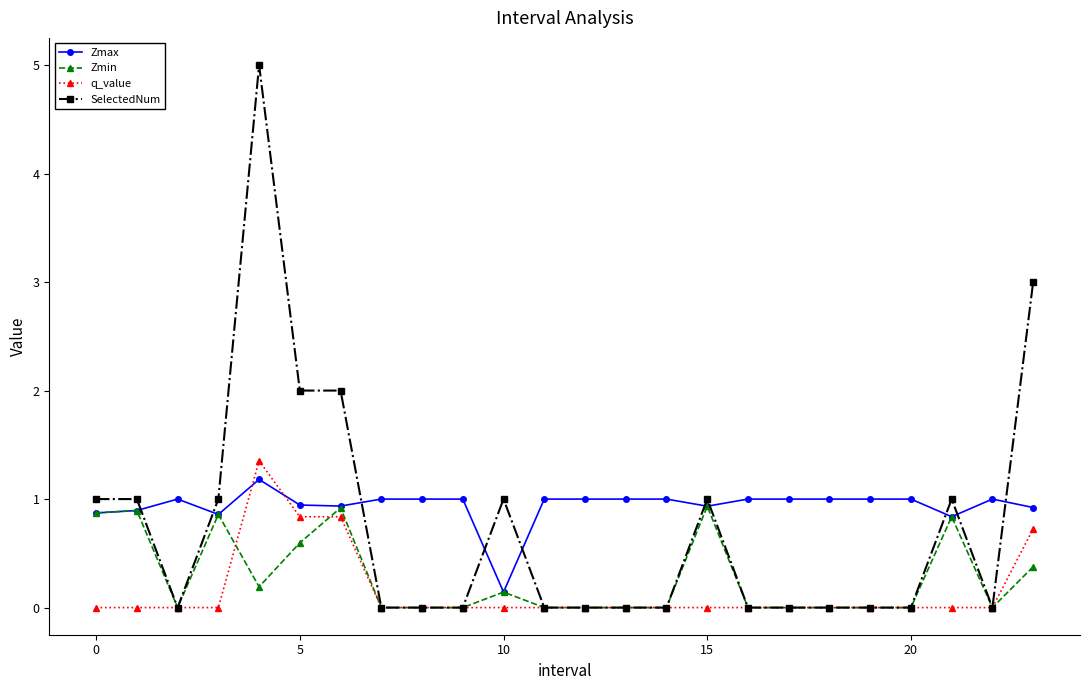

List the series in order of their overall mean, highest first.

Zmax, SelectedNum, Zmin, q_value